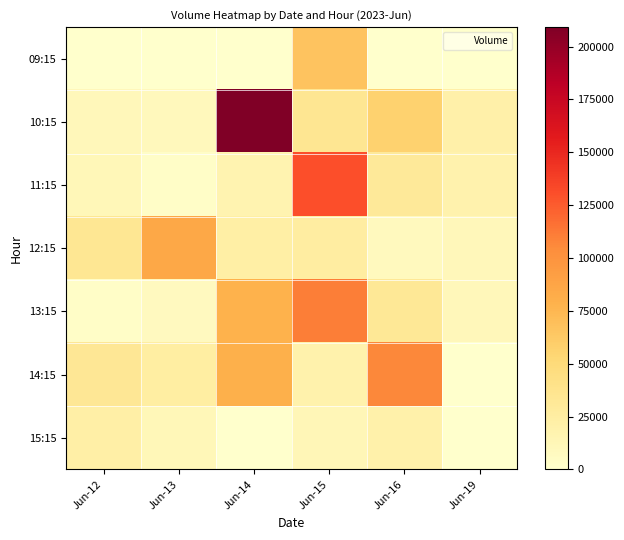

Reading left to right, what are all the values shown in this chart?

09:15: Jun-12=0	Jun-13=0	Jun-14=0	Jun-15=66254	Jun-16=0	Jun-19=0
10:15: Jun-12=10789	Jun-13=9535	Jun-14=209190	Jun-15=34541	Jun-16=56724	Jun-19=21140
11:15: Jun-12=11617	Jun-13=2490	Jun-14=17138	Jun-15=130219	Jun-16=30857	Jun-19=18037
12:15: Jun-12=33554	Jun-13=85648	Jun-14=22952	Jun-15=25844	Jun-16=8642	Jun-19=11133
13:15: Jun-12=3176	Jun-13=7935	Jun-14=77664	Jun-15=110603	Jun-16=32421	Jun-19=10989
14:15: Jun-12=33142	Jun-13=24806	Jun-14=79391	Jun-15=19147	Jun-16=106336	Jun-19=0
15:15: Jun-12=22493	Jun-13=11458	Jun-14=0	Jun-15=12828	Jun-16=20028	Jun-19=0